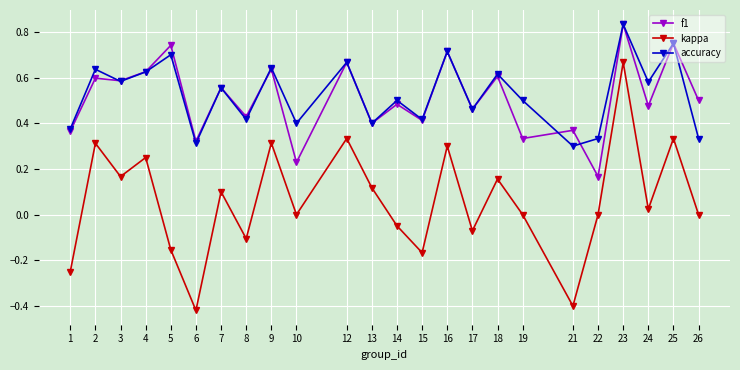

At which category does kappa reach its first local valley?

3